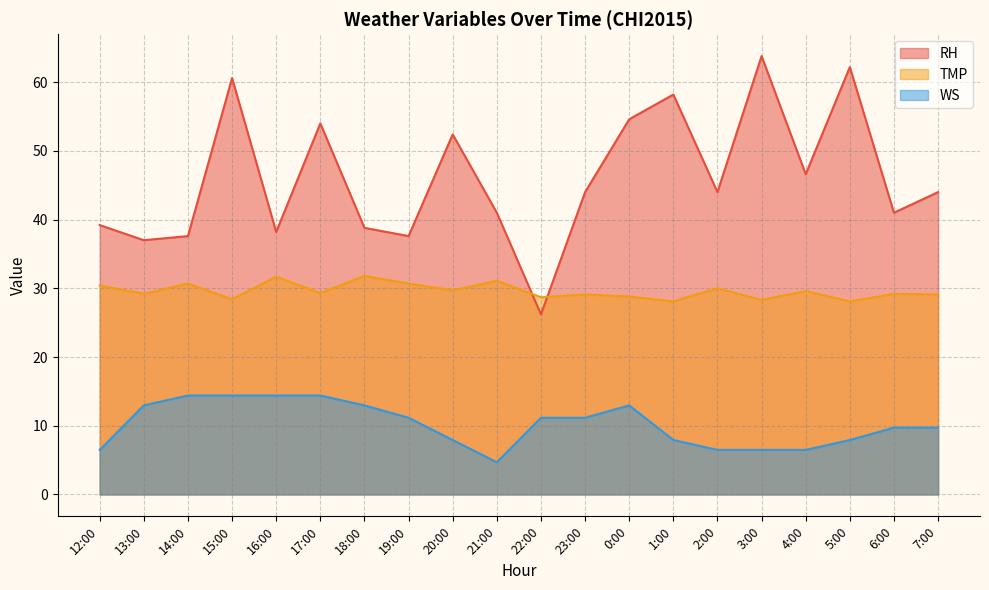

Reading right to left, extract all data points from this chart.

RH: 44.0	41.0	62.2	46.6	63.8	44.0	58.2	54.6	44.0	26.2	41.0	52.4	37.6	38.8	54.0	38.2	60.6	37.6	37.0	39.2
TMP: 29.1	29.2	28.1	29.6	28.3	30.0	28.1	28.8	29.1	28.7	31.1	29.7	30.7	31.8	29.3	31.7	28.4	30.7	29.2	30.4
WS: 9.7	9.7	7.9	6.5	6.5	6.5	7.9	13.0	11.2	11.2	4.7	7.9	11.2	13.0	14.4	14.4	14.4	14.4	13.0	6.5